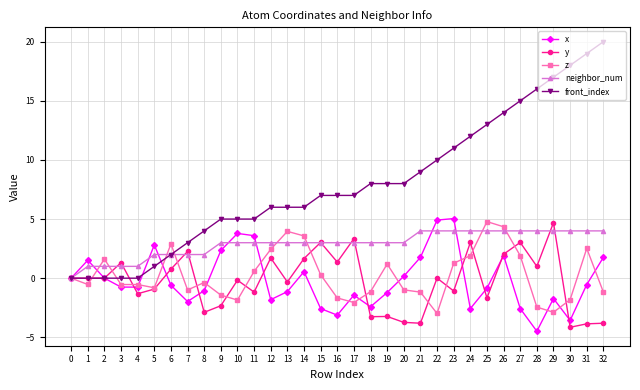

What is the greatest value displayed?

20.0